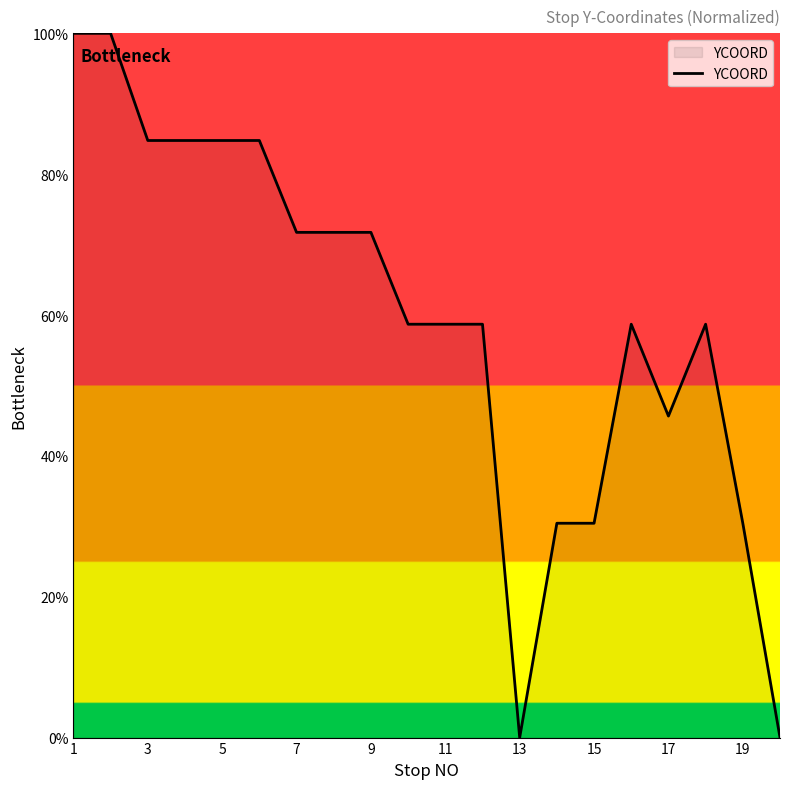

What is the difference between the maximum and minimum values?

100.0